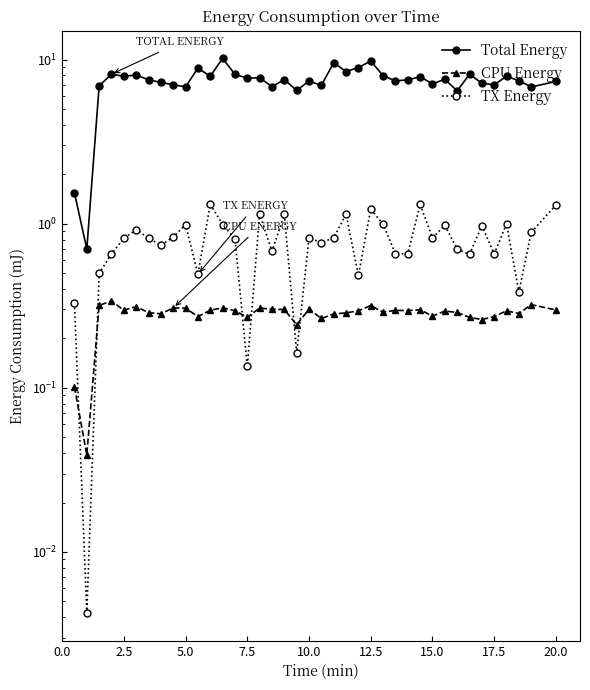

The Total Energy series shows 14.9 at 22. True or false?

False